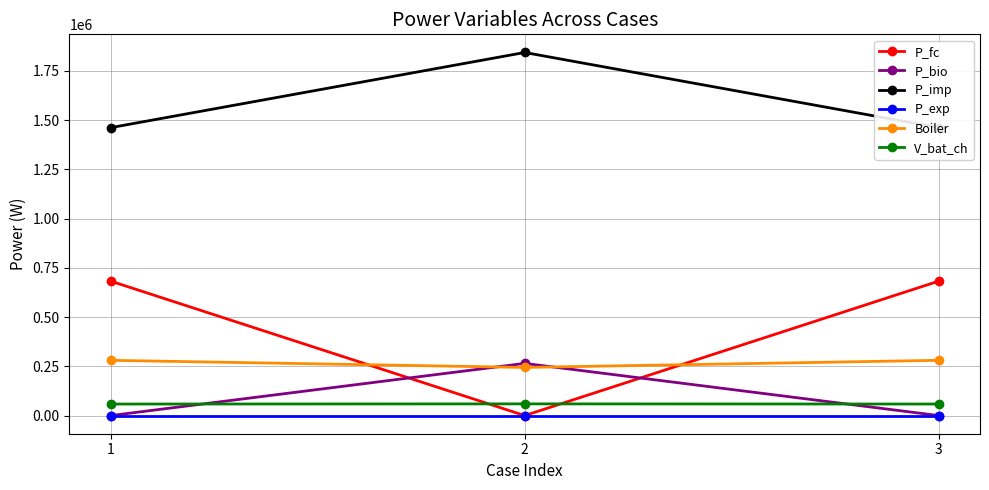

Is the value of P_fc at 1 greater than the value of P_bio at 2?

Yes